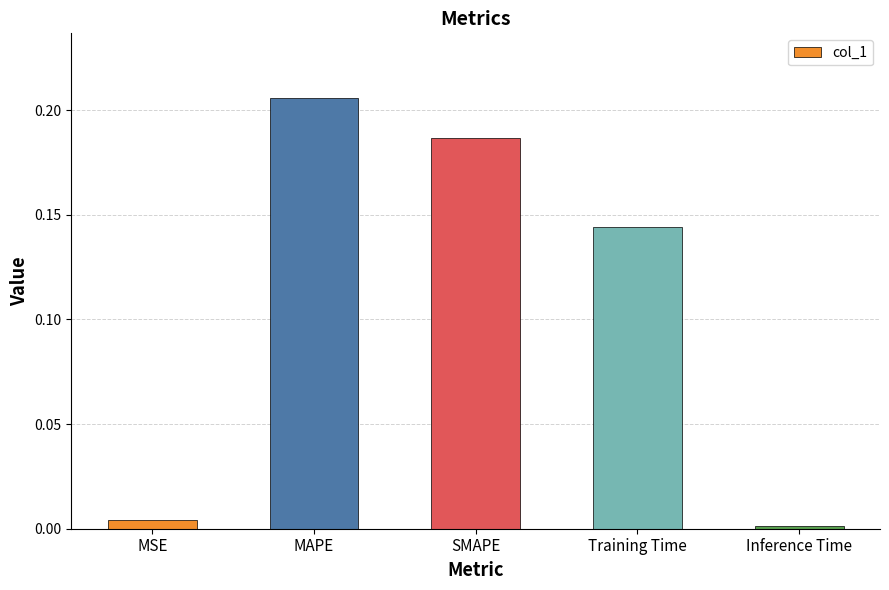

What is the sum of all values?

0.5